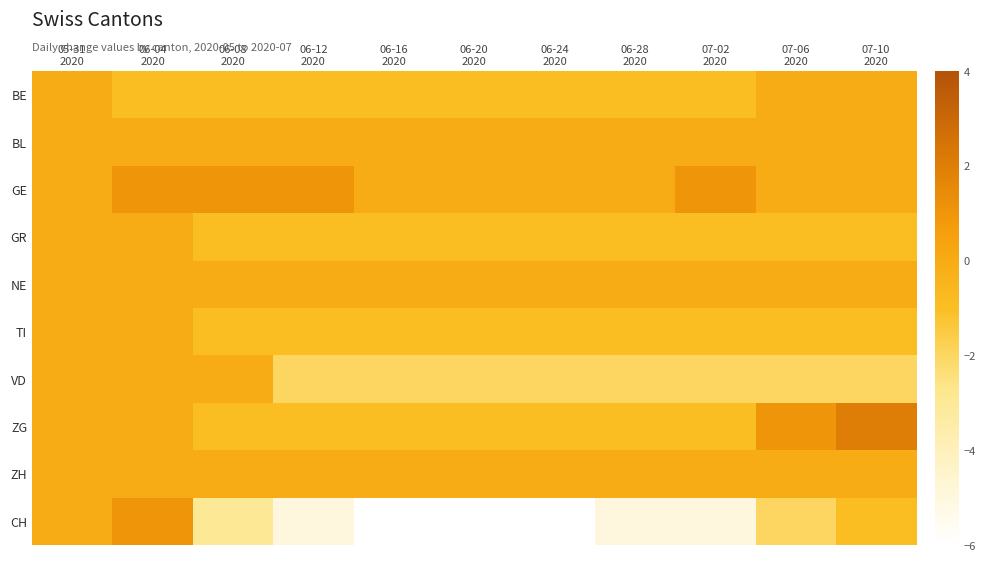

Which series has the largest total across all categories?

GE